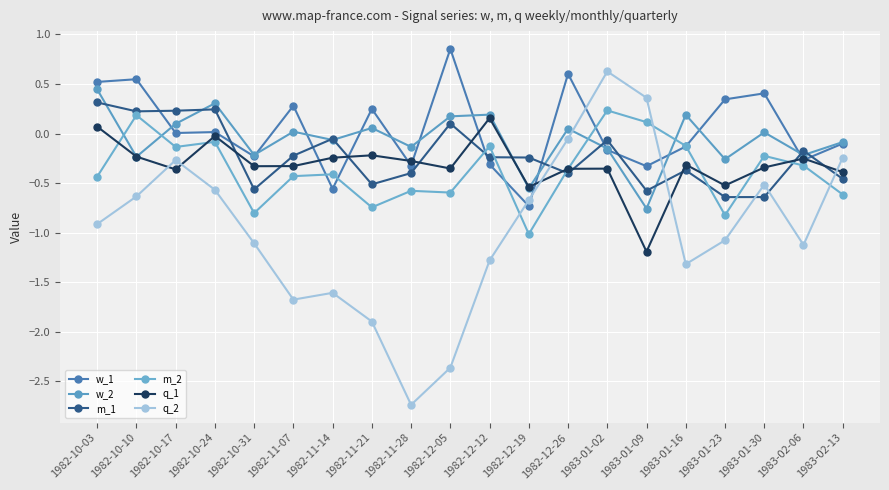

Reading left to right, transcribe all the data shown in this chart.

w_1: 1982-10-03=0.5	1982-10-10=0.5	1982-10-17=0.0	1982-10-24=0.0	1982-10-31=-0.2	1982-11-07=0.3	1982-11-14=-0.6	1982-11-21=0.2	1982-11-28=-0.3	1982-12-05=0.9	1982-12-12=-0.3	1982-12-19=-0.7	1982-12-26=0.6	1983-01-02=-0.2	1983-01-09=-0.3	1983-01-16=-0.1	1983-01-23=0.3	1983-01-30=0.4	1983-02-06=-0.3	1983-02-13=-0.1
w_2: 1982-10-03=0.4	1982-10-10=-0.2	1982-10-17=0.1	1982-10-24=0.3	1982-10-31=-0.2	1982-11-07=0.0	1982-11-14=-0.1	1982-11-21=0.1	1982-11-28=-0.1	1982-12-05=0.2	1982-12-12=0.2	1982-12-19=-0.6	1982-12-26=0.0	1983-01-02=-0.2	1983-01-09=-0.8	1983-01-16=0.2	1983-01-23=-0.3	1983-01-30=0.0	1983-02-06=-0.2	1983-02-13=-0.1
m_1: 1982-10-03=0.3	1982-10-10=0.2	1982-10-17=0.2	1982-10-24=0.2	1982-10-31=-0.6	1982-11-07=-0.2	1982-11-14=-0.1	1982-11-21=-0.5	1982-11-28=-0.4	1982-12-05=0.1	1982-12-12=-0.2	1982-12-19=-0.2	1982-12-26=-0.4	1983-01-02=-0.1	1983-01-09=-0.6	1983-01-16=-0.4	1983-01-23=-0.6	1983-01-30=-0.6	1983-02-06=-0.2	1983-02-13=-0.5
m_2: 1982-10-03=-0.4	1982-10-10=0.2	1982-10-17=-0.1	1982-10-24=-0.1	1982-10-31=-0.8	1982-11-07=-0.4	1982-11-14=-0.4	1982-11-21=-0.7	1982-11-28=-0.6	1982-12-05=-0.6	1982-12-12=-0.1	1982-12-19=-1.0	1982-12-26=-0.4	1983-01-02=0.2	1983-01-09=0.1	1983-01-16=-0.1	1983-01-23=-0.8	1983-01-30=-0.2	1983-02-06=-0.3	1983-02-13=-0.6
q_1: 1982-10-03=0.1	1982-10-10=-0.2	1982-10-17=-0.4	1982-10-24=-0.0	1982-10-31=-0.3	1982-11-07=-0.3	1982-11-14=-0.2	1982-11-21=-0.2	1982-11-28=-0.3	1982-12-05=-0.4	1982-12-12=0.2	1982-12-19=-0.5	1982-12-26=-0.4	1983-01-02=-0.4	1983-01-09=-1.2	1983-01-16=-0.3	1983-01-23=-0.5	1983-01-30=-0.3	1983-02-06=-0.3	1983-02-13=-0.4
q_2: 1982-10-03=-0.9	1982-10-10=-0.6	1982-10-17=-0.3	1982-10-24=-0.6	1982-10-31=-1.1	1982-11-07=-1.7	1982-11-14=-1.6	1982-11-21=-1.9	1982-11-28=-2.7	1982-12-05=-2.4	1982-12-12=-1.3	1982-12-19=-0.7	1982-12-26=-0.1	1983-01-02=0.6	1983-01-09=0.4	1983-01-16=-1.3	1983-01-23=-1.1	1983-01-30=-0.5	1983-02-06=-1.1	1983-02-13=-0.2